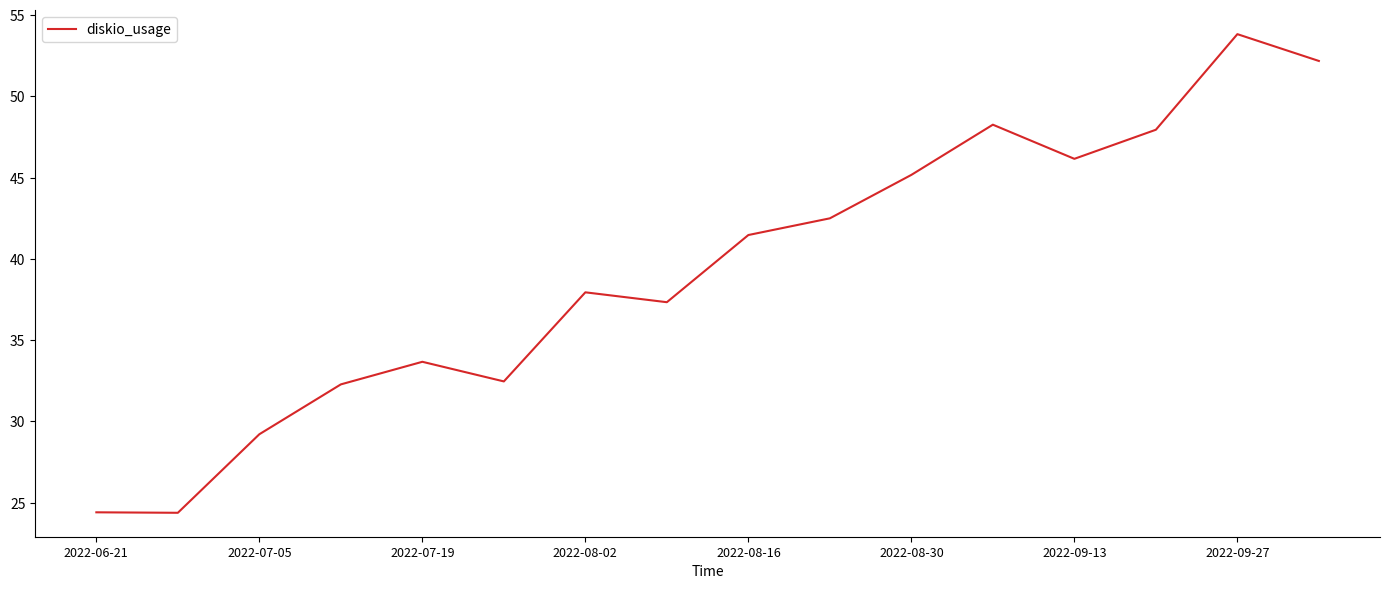

How many lines are shown in the chart?

1